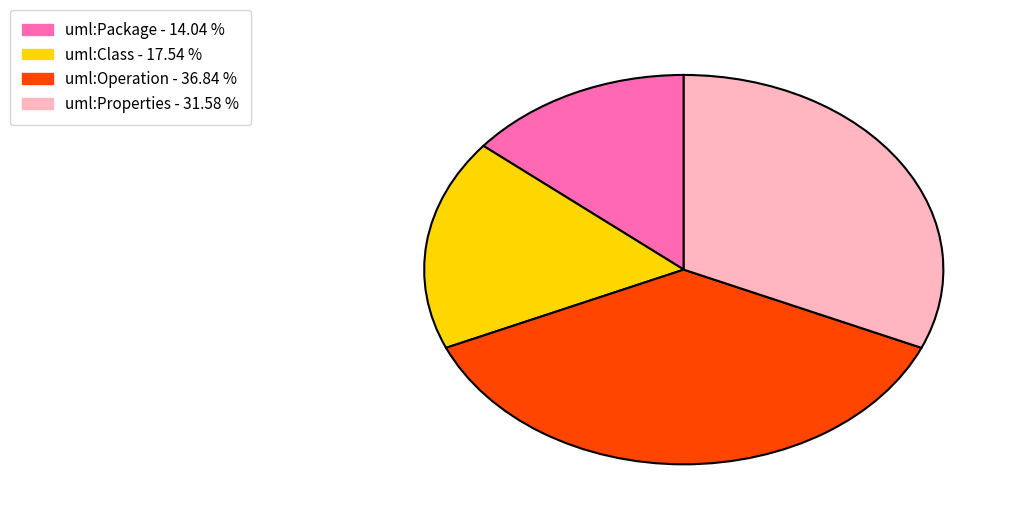

Combined, do uml:Class and uml:Properties account for over 50%?

No